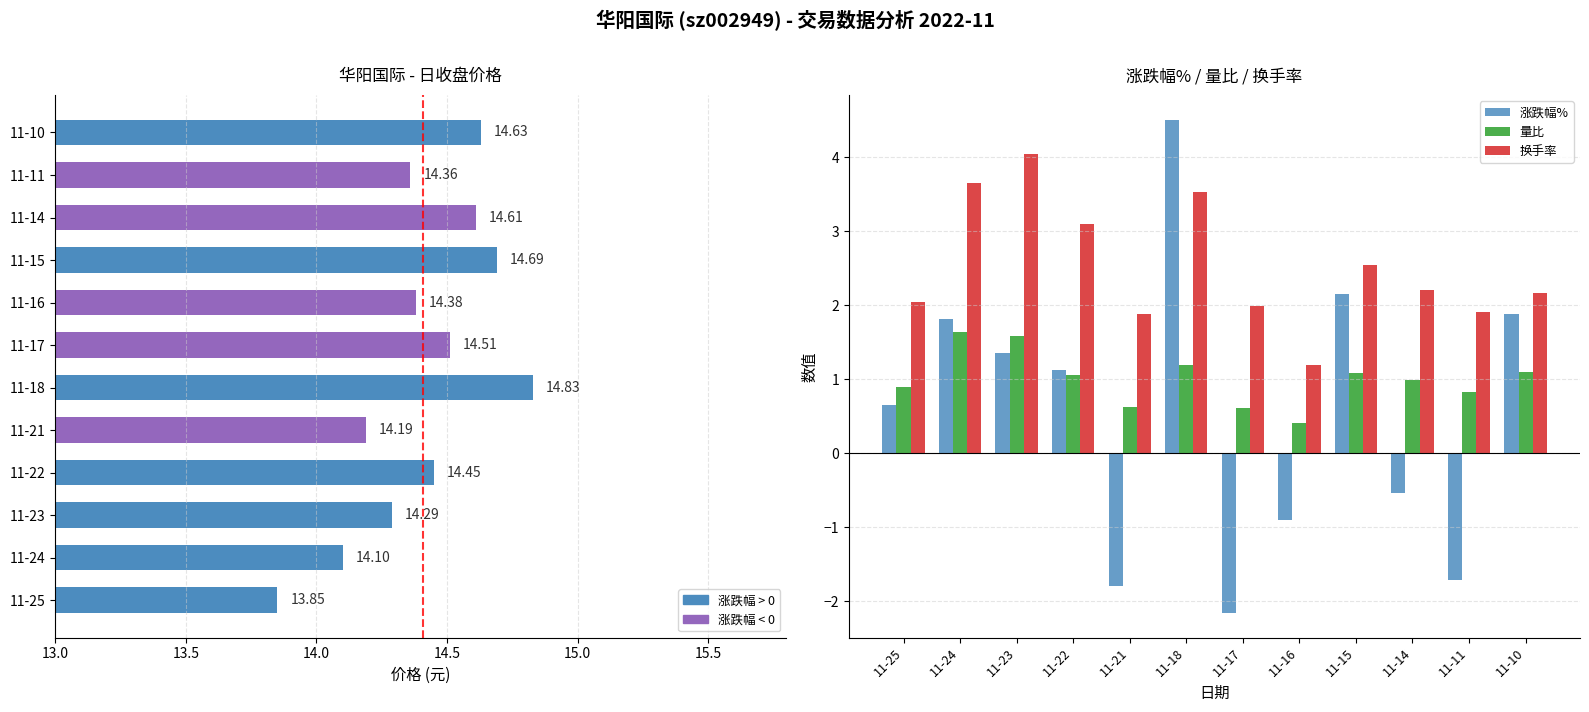

Which series has the largest range (max minus min)?

涨跌幅%